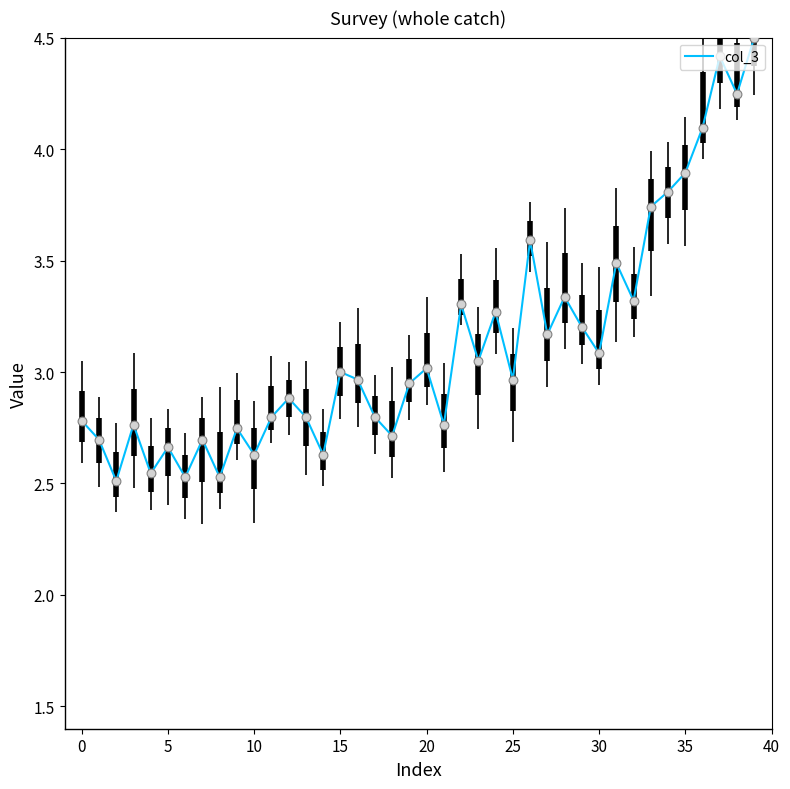

Which has a higher value, 18 or 30?

30